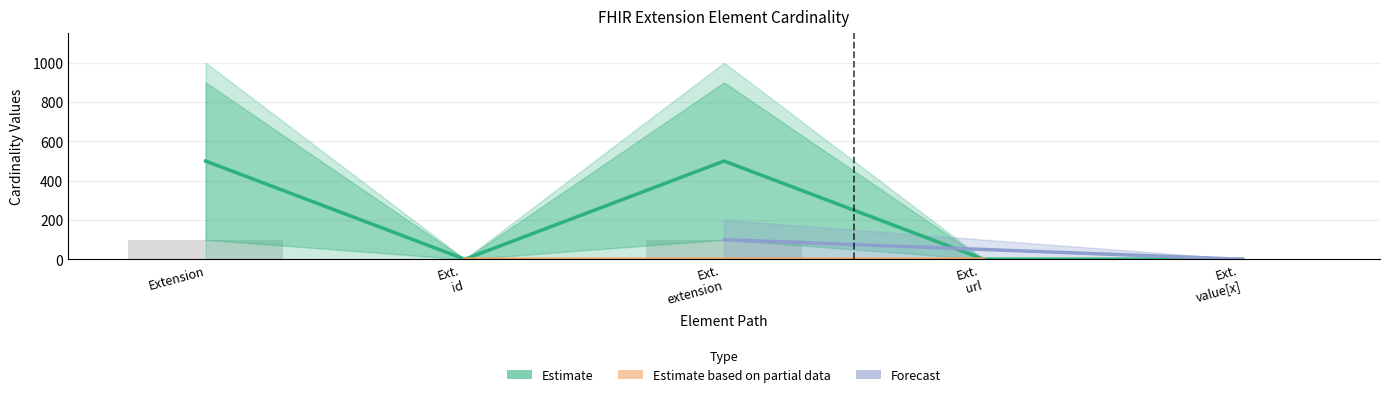

What is the difference between the maximum and second lowest values in the Estimate series?

499.0